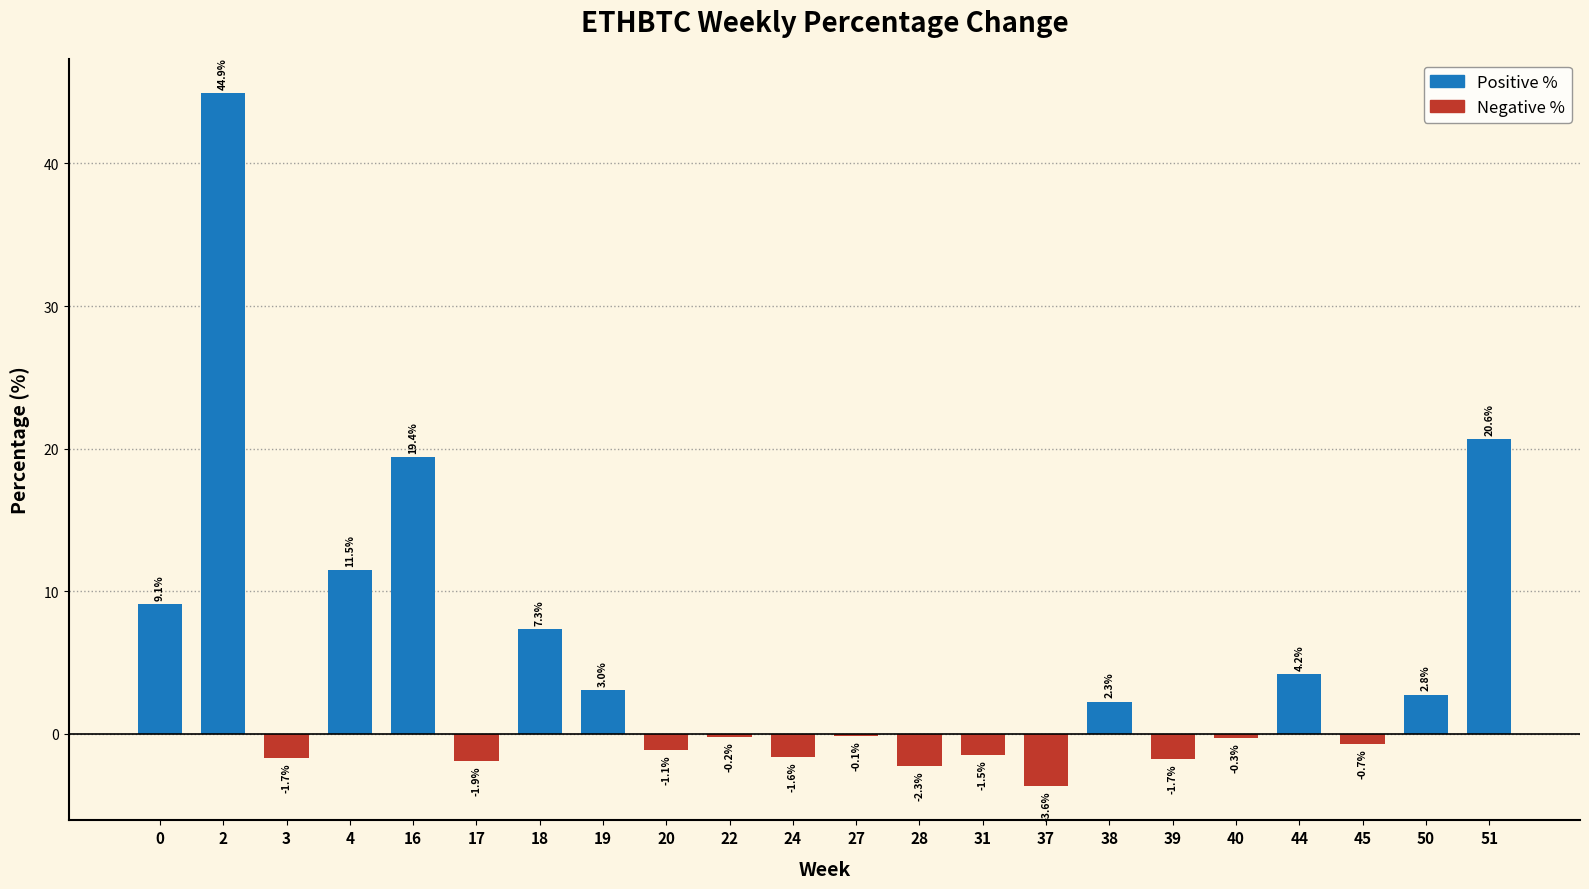

Rank the categories by value from lowest to highest.

37, 28, 17, 39, 3, 24, 31, 20, 45, 40, 22, 27, 38, 50, 19, 44, 18, 0, 4, 16, 51, 2